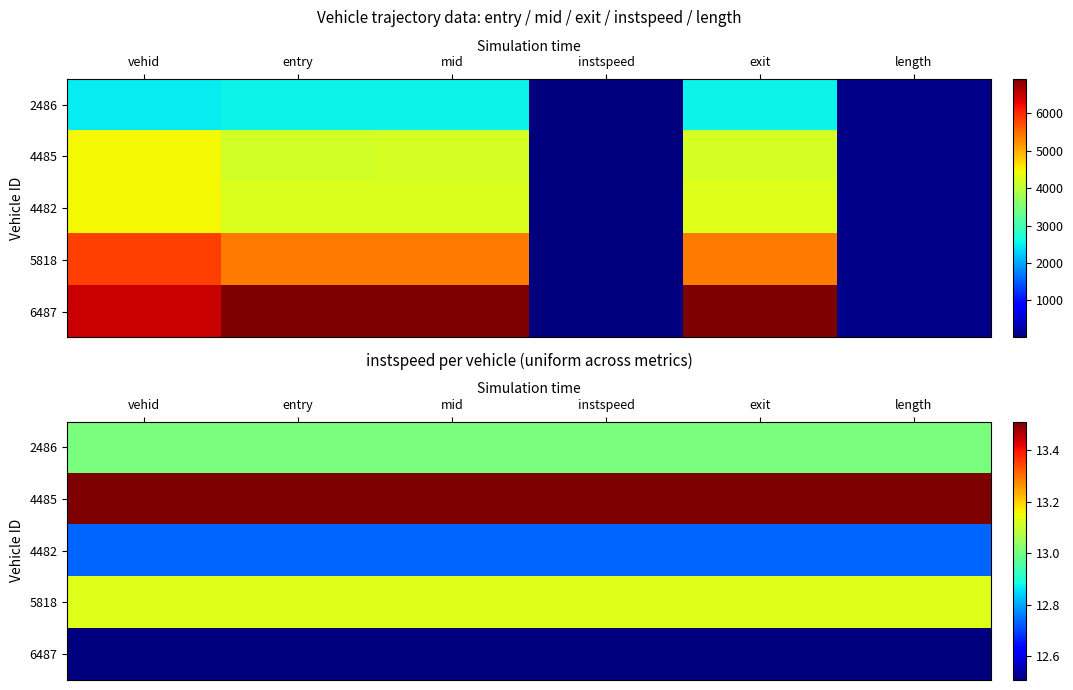

What value does the 4485 series have at vehid?

13.5